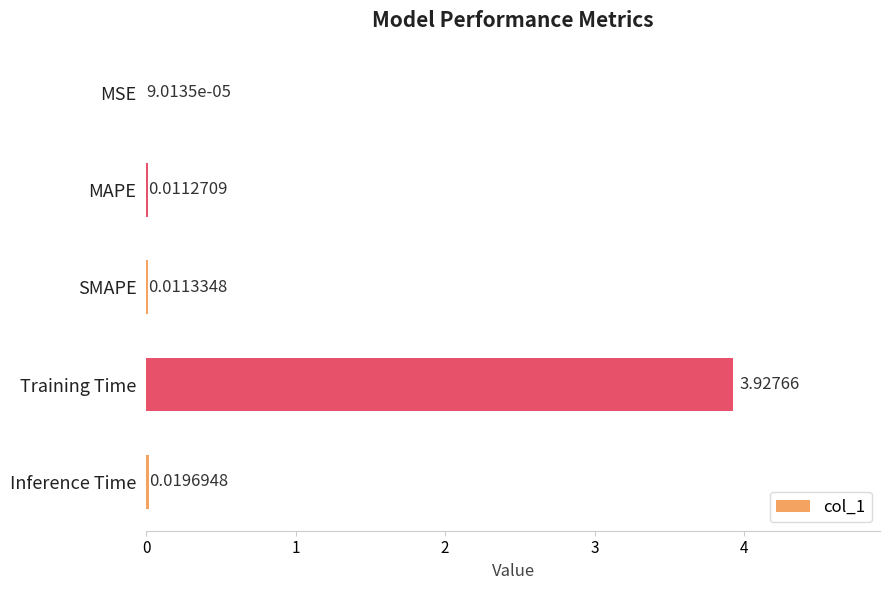

What is the sum of all values?

4.0